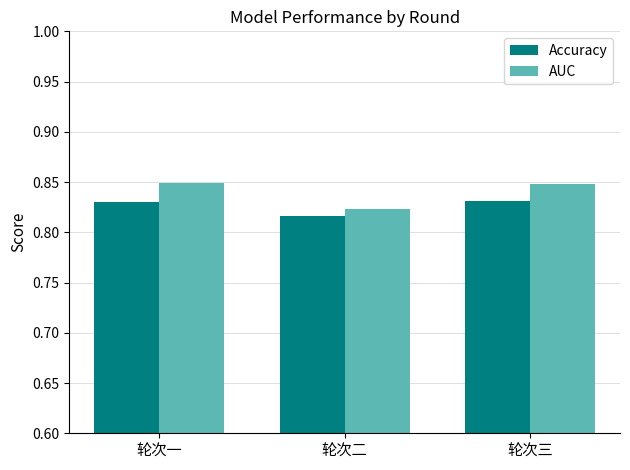

Is the value of AUC at 轮次二 greater than the value of Accuracy at 轮次一?

No